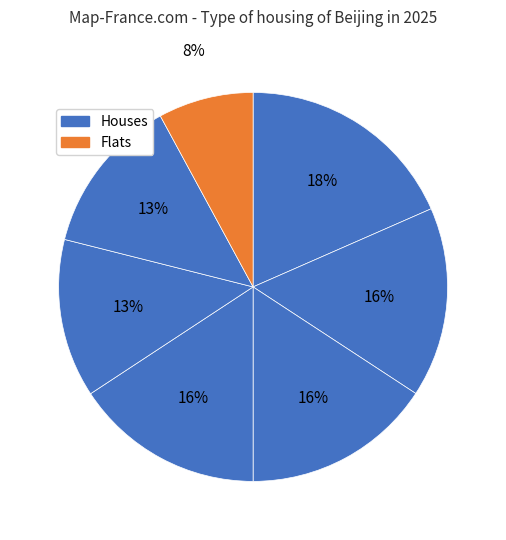

Count the number of slices in the pie.

7